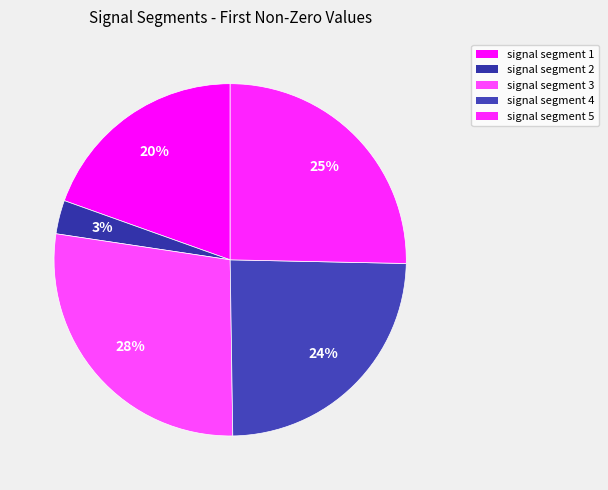

To the nearest percent, what is the average slice percentage?

20%